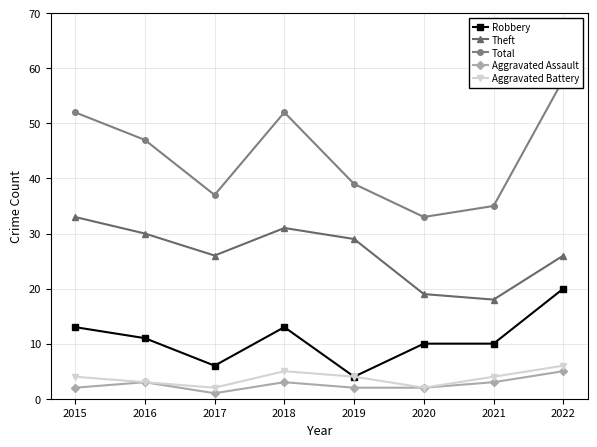

At which label does Total first exceed 47?

2015